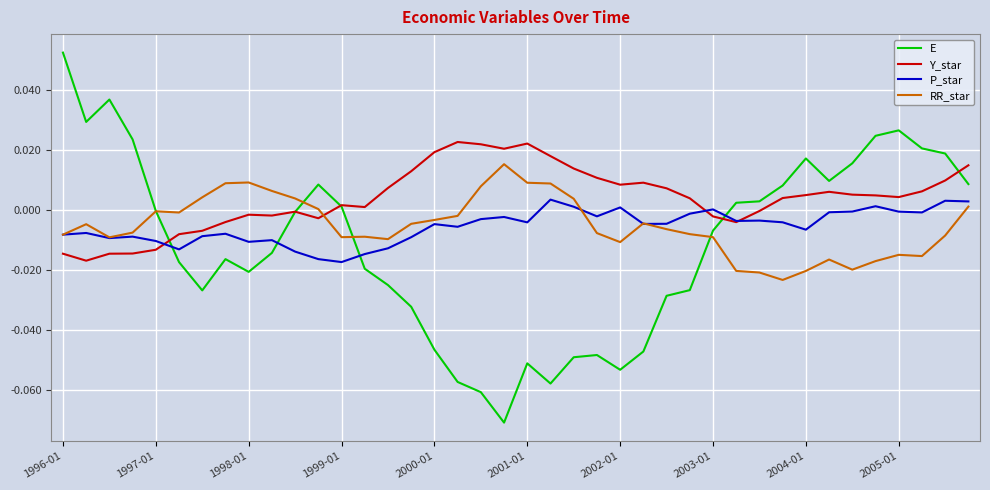

List the series in order of their peak value, highest first.

E, Y_star, RR_star, P_star